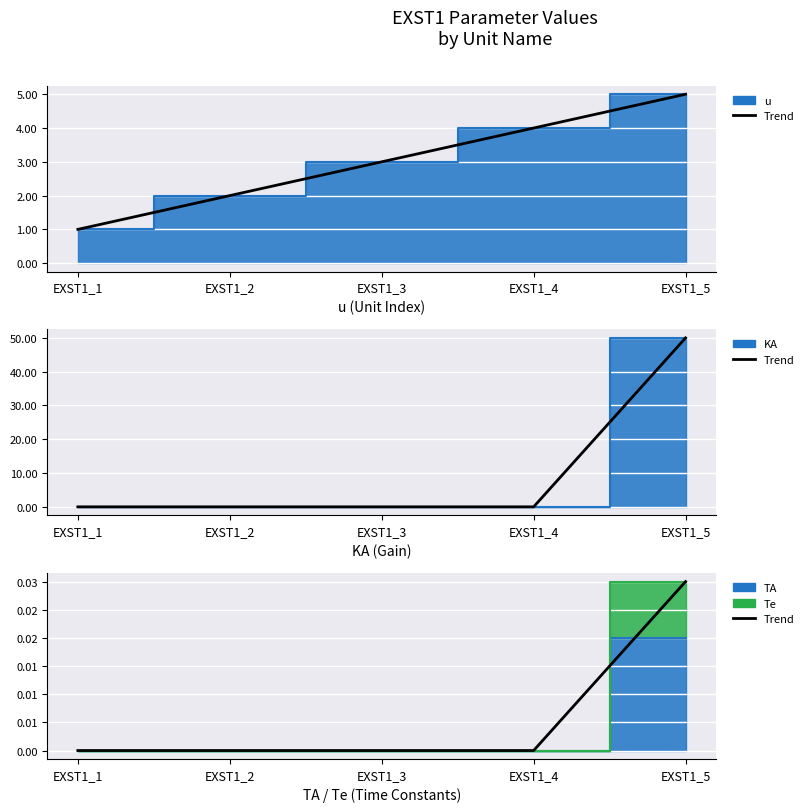

Is it true that the value at EXST1_5 is 0.0?

False